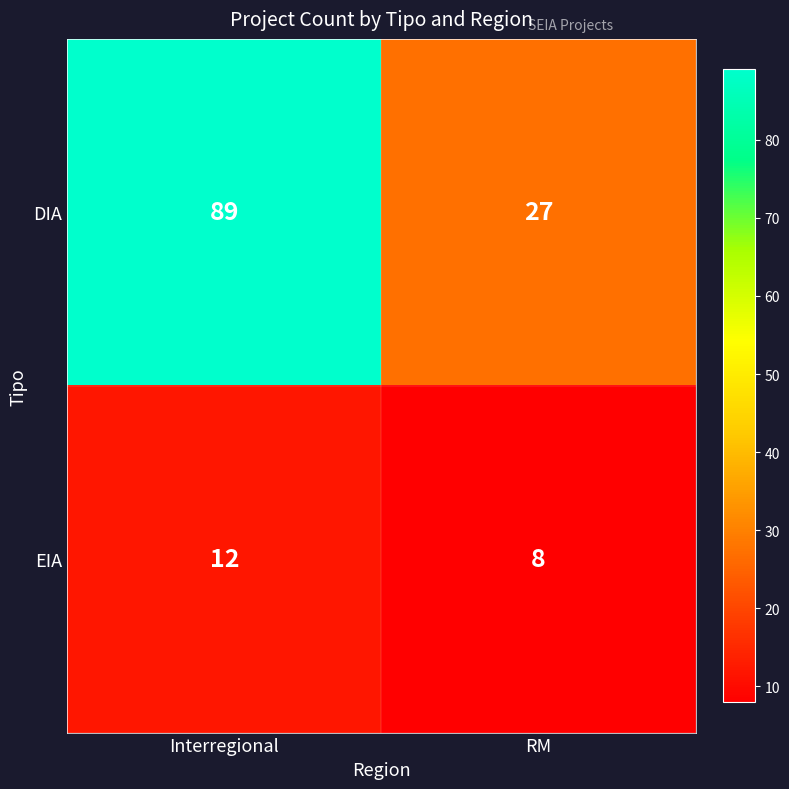

What is the total value across all series at Interregional?

101